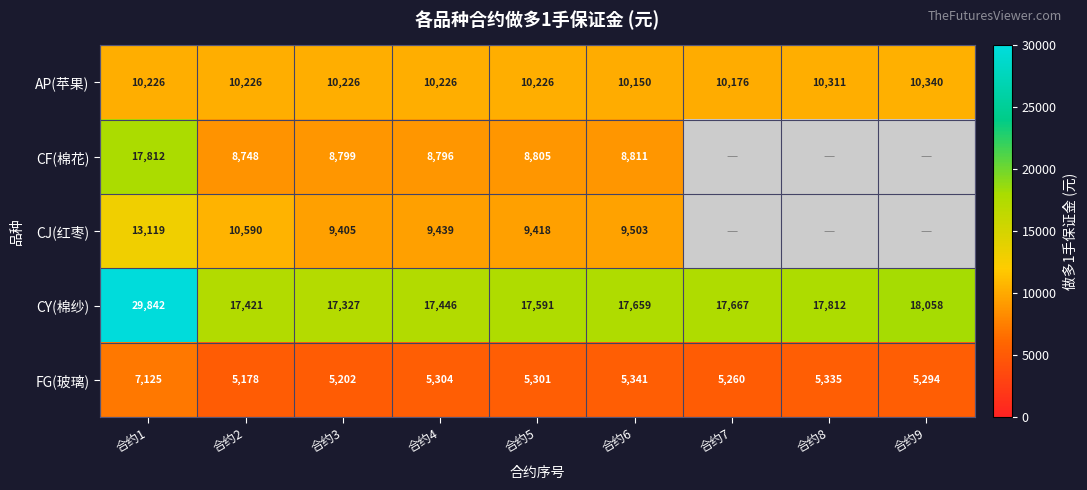

True or false: FG(玻璃) has a value of 1062.1 at 合约2.

False